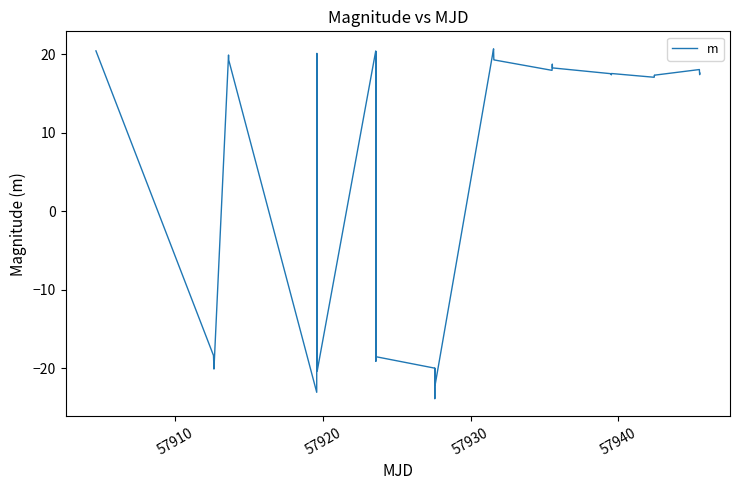

What is the difference between the maximum and minimum values?

44.6